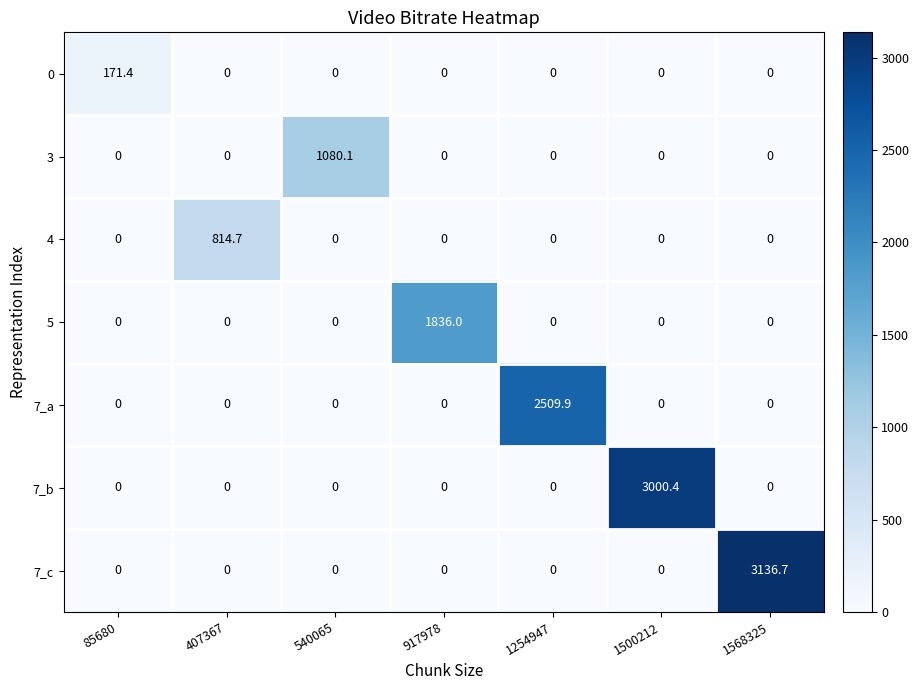

The 5 series shows 0.0 at 1500212. True or false?

True